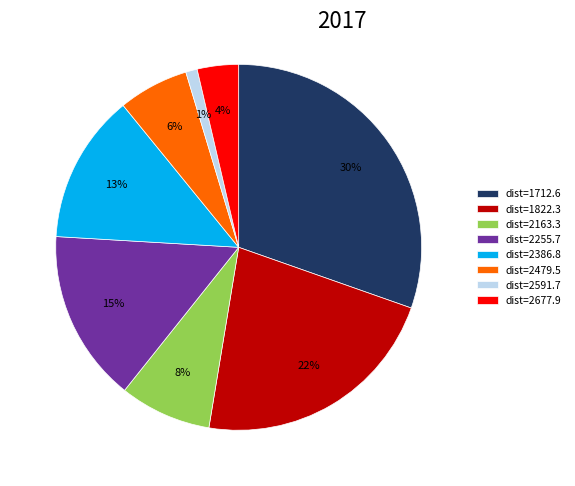

How many slices are in this pie chart?

8